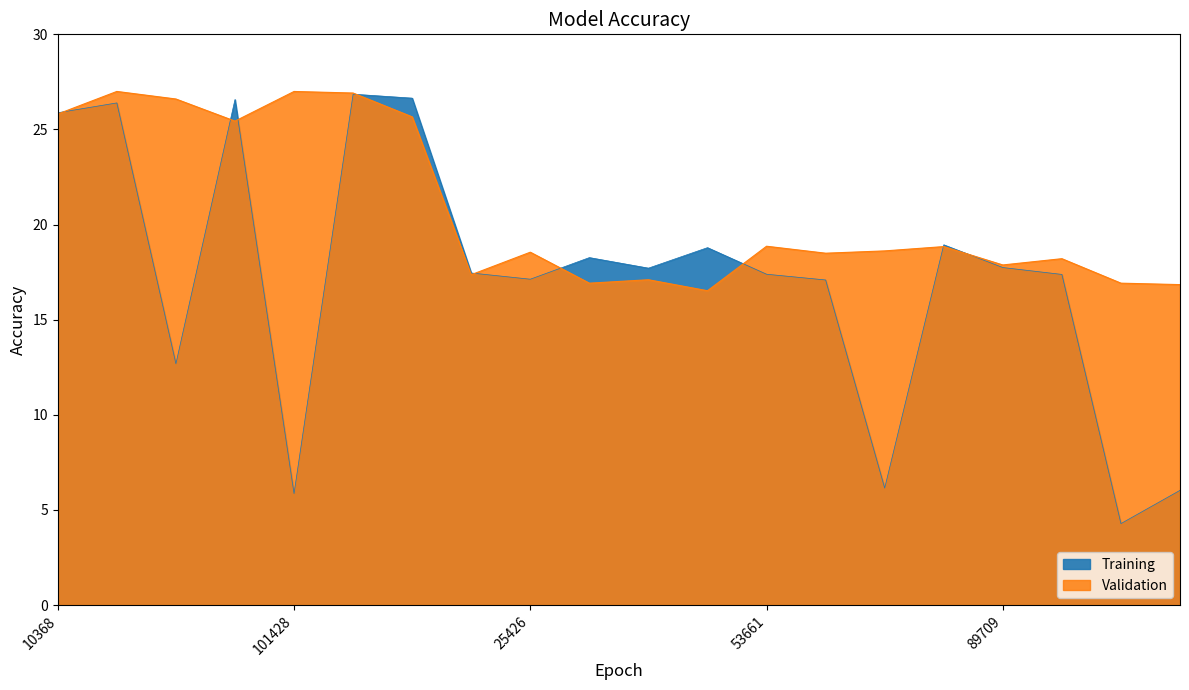

List the labels in order of value, largest first.

25435, 101428, 182895, 63957, 10368, 300763, 90411, 53661, 83088, 74677, 25426, 60593, 94114, 89709, 7008, 36701, 98156, 26430, 99272, 36714